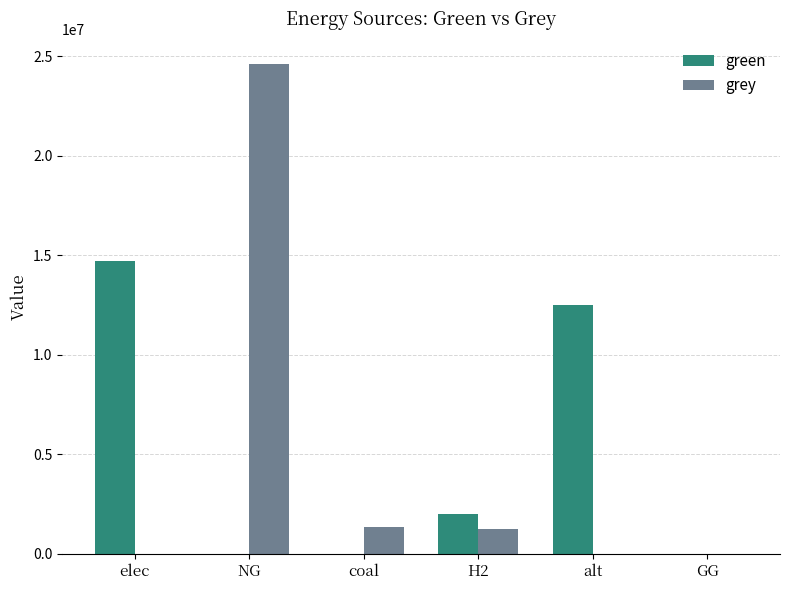

Count the number of data series in this chart.

2